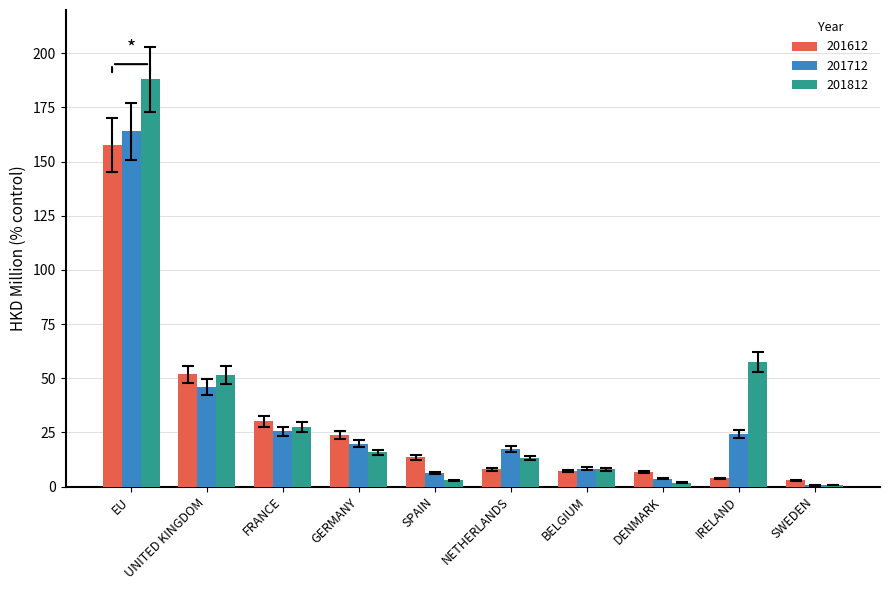

The value of 201712 at FRANCE is 25.6. True or false?

True